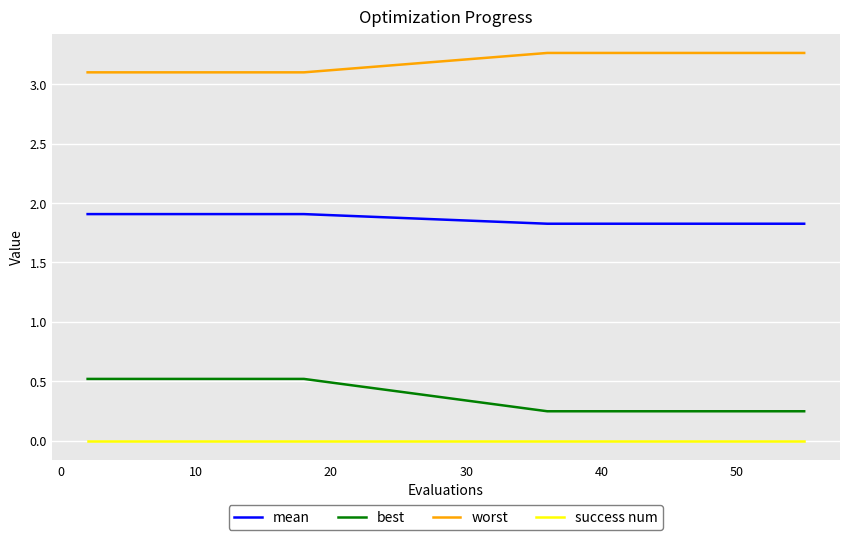

List the series in order of their peak value, highest first.

worst, mean, best, success num